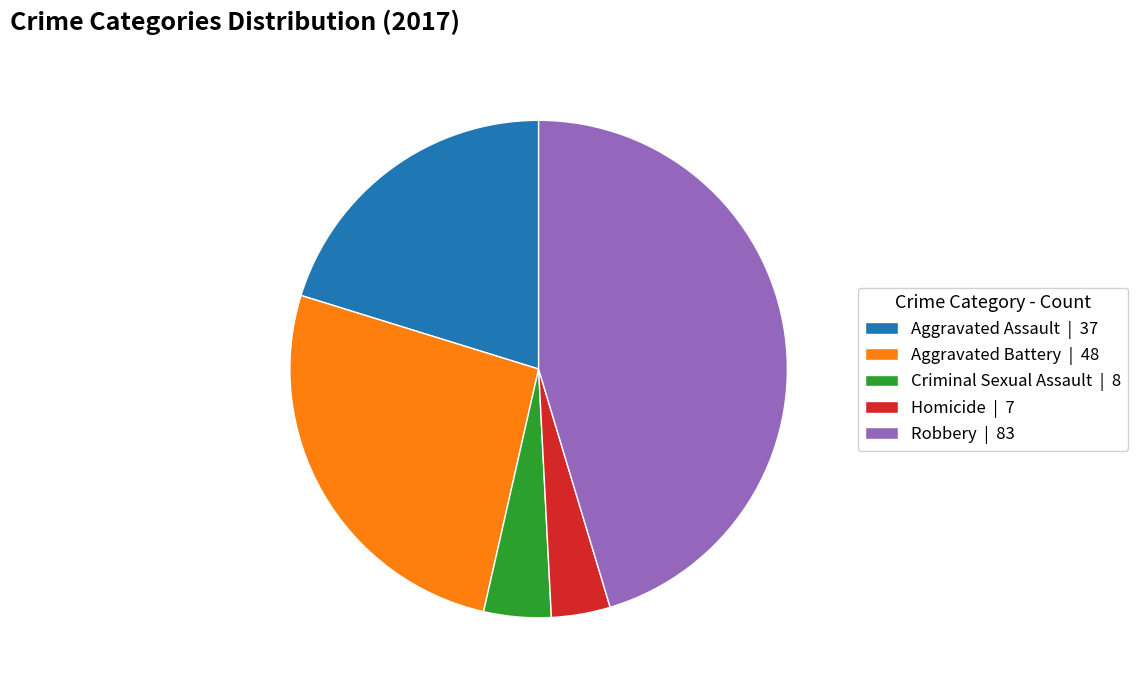

Which category has the biggest portion of the pie?

Robbery